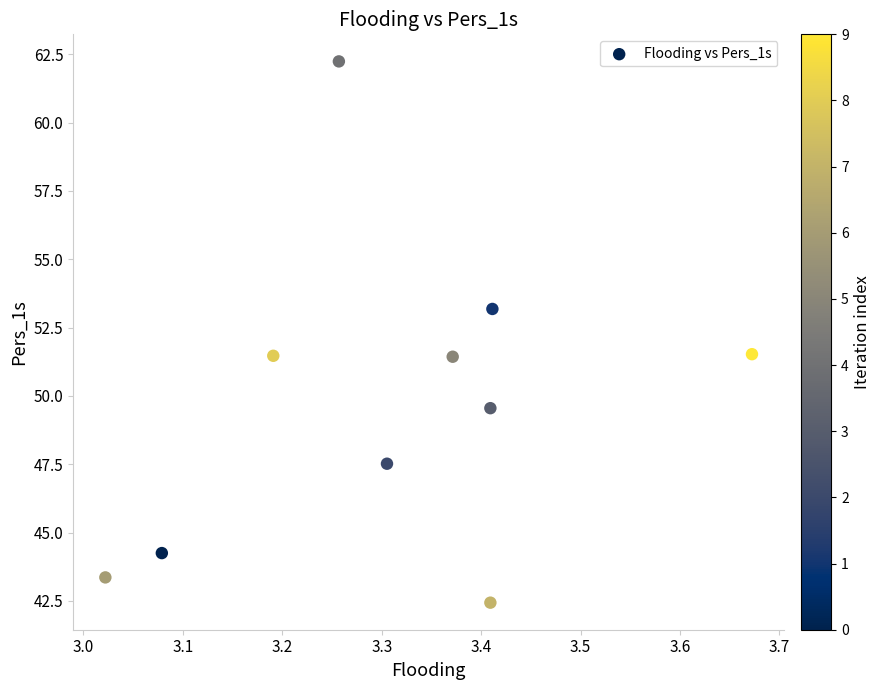

What is the average X value?

3.3